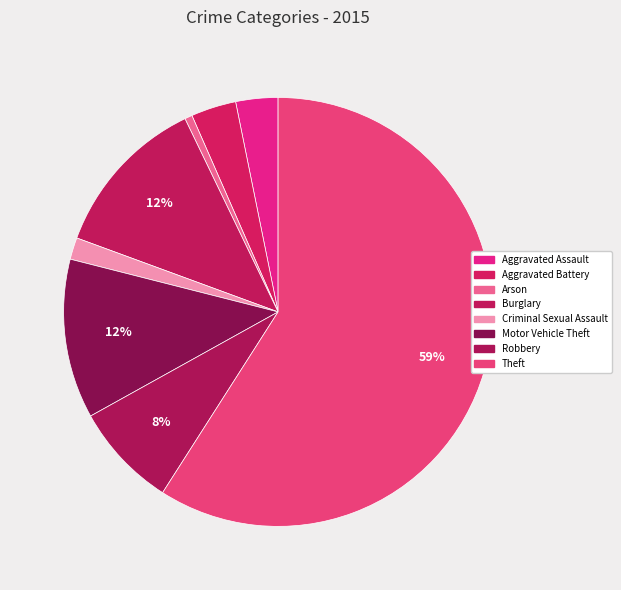

Rank the categories by value from highest to lowest.

Theft, Burglary, Motor Vehicle Theft, Robbery, Aggravated Battery, Aggravated Assault, Criminal Sexual Assault, Arson